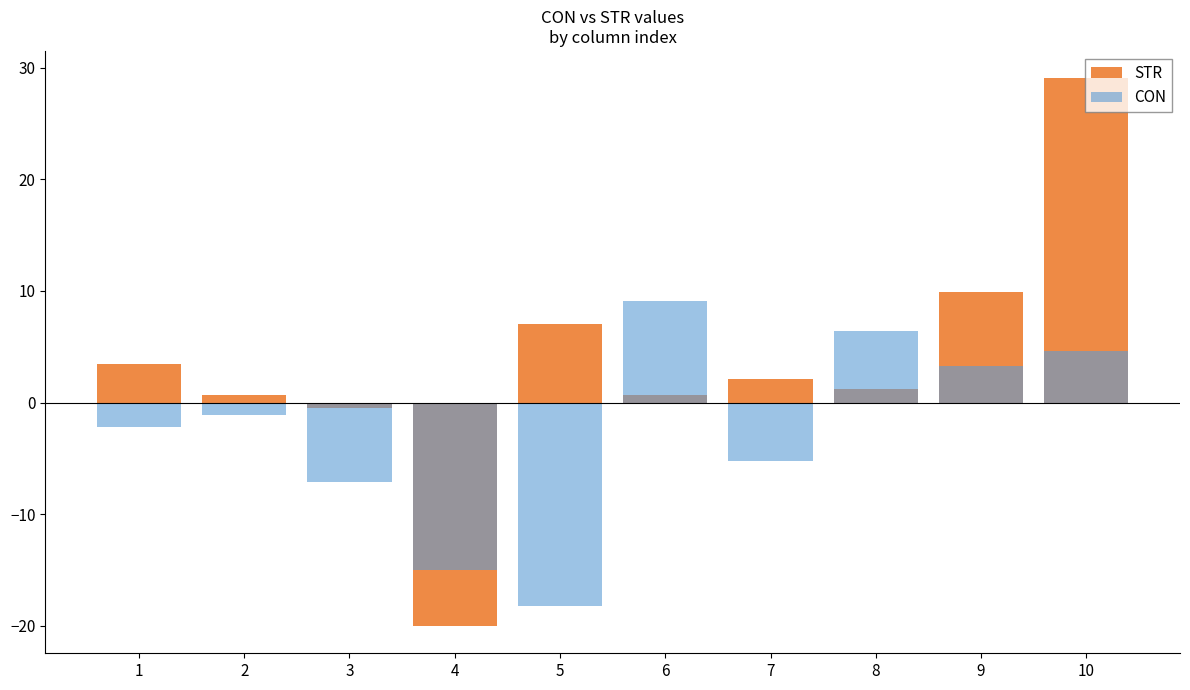

What are all the series names shown in the legend?

STR, CON